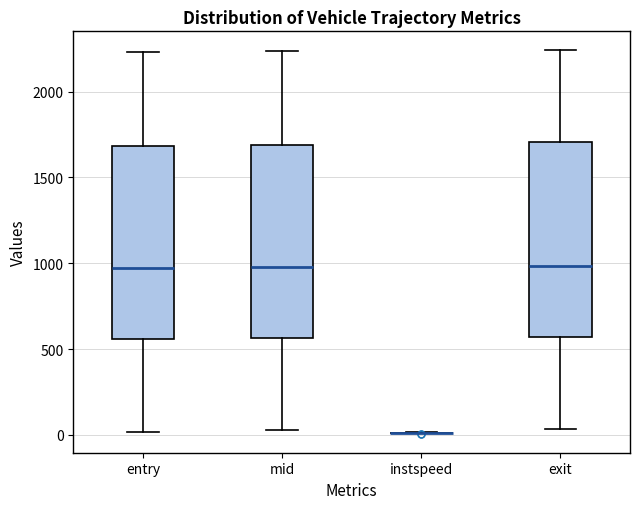

Reading left to right, read every box against the y-axis: the position of its median line, the range the box covers, and the ends of its whiskers. The values are not printed on the chart, so give them approximately, as read against the axis.

entry: median 950, box 550 to 1700, whiskers 0 to 2250
mid: median 1000, box 550 to 1700, whiskers 50 to 2250
instspeed: box collapsed to a line at 0, whiskers 0 to 0
exit: median 1000, box 550 to 1700, whiskers 50 to 2250